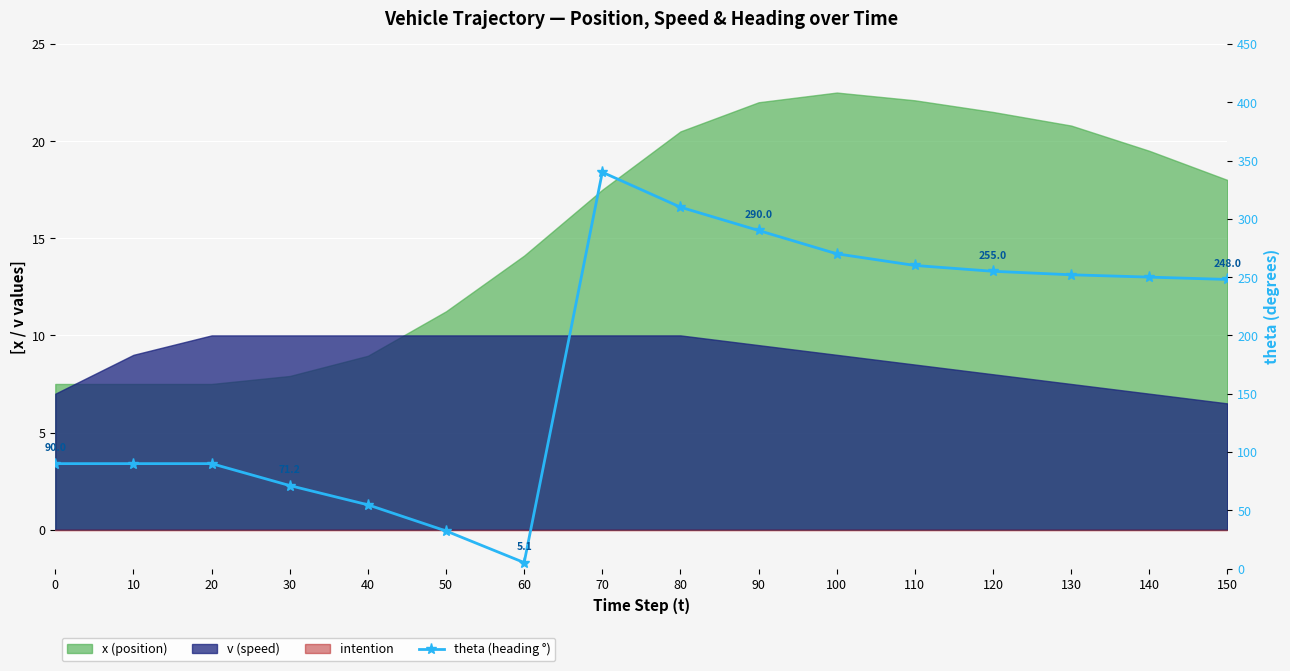

What is the value of the 16th point from the left?

248.0